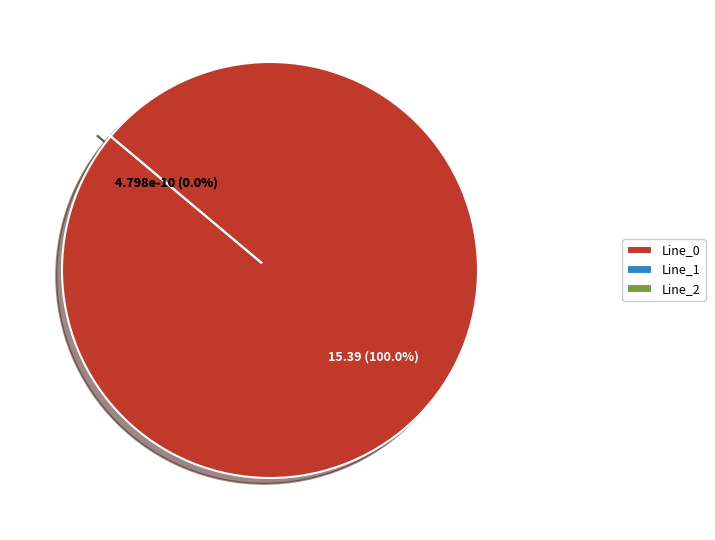

How much of the chart is everything except Line_1?

100.0%